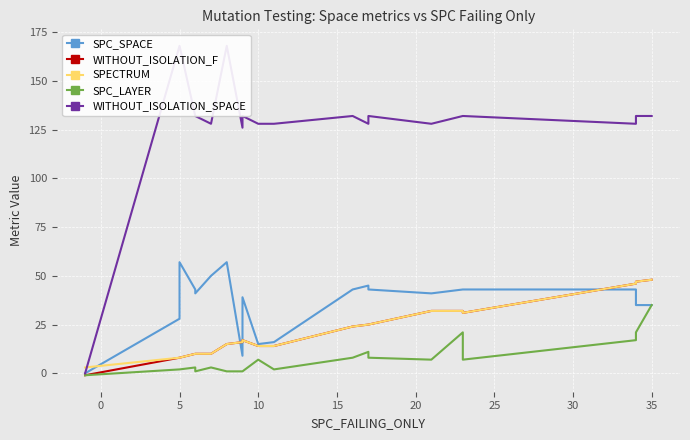

True or false: WITHOUT_ISOLATION_F and SPECTRUM intersect in this chart.

False